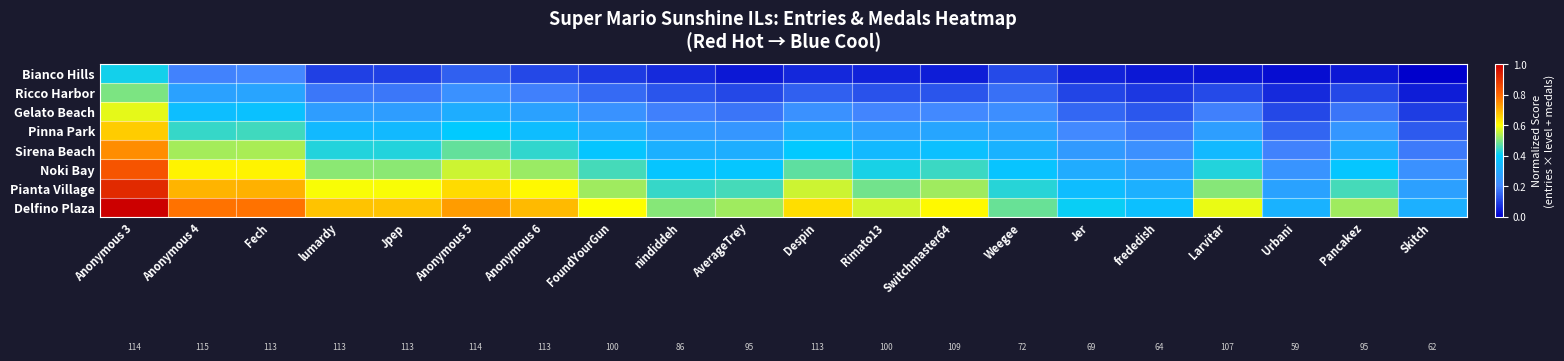

Which label corresponds to the smallest value in the chart?

Skitch